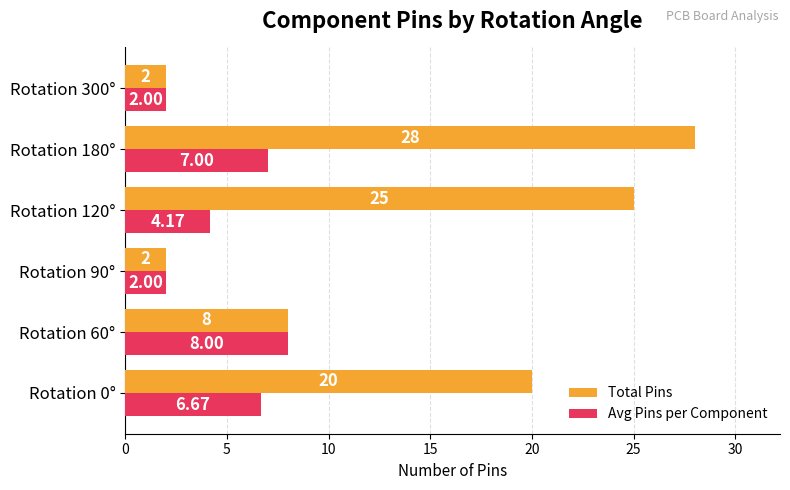

Rank the series at Rotation 180° from highest to lowest value.

Total Pins, Avg Pins per Component